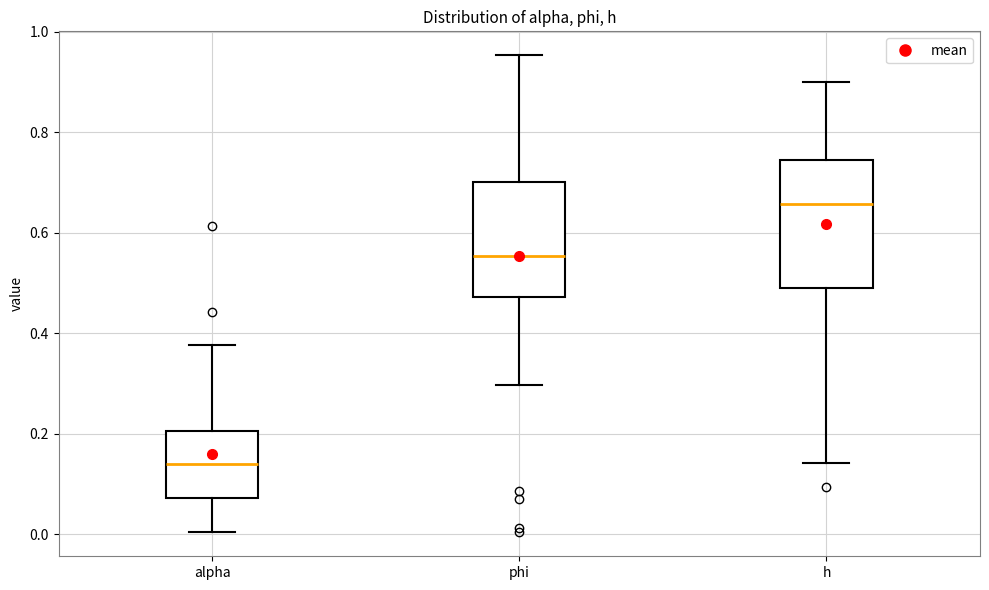

Reading left to right, read every box against the y-axis: the position of its median line, the range the box covers, and the ends of its whiskers. The values are not printed on the chart, so give them approximately, as read against the axis.

alpha: median 0.14, box 0.08 to 0.20, whiskers 0.00 to 0.38
phi: median 0.56, box 0.48 to 0.70, whiskers 0.30 to 0.96
h: median 0.66, box 0.50 to 0.74, whiskers 0.14 to 0.90